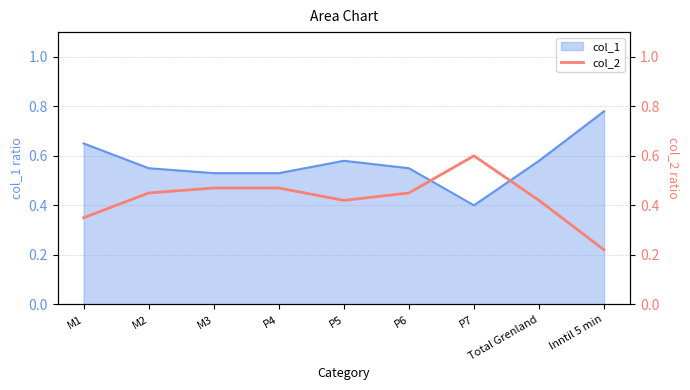

How many data points does each series have?

9